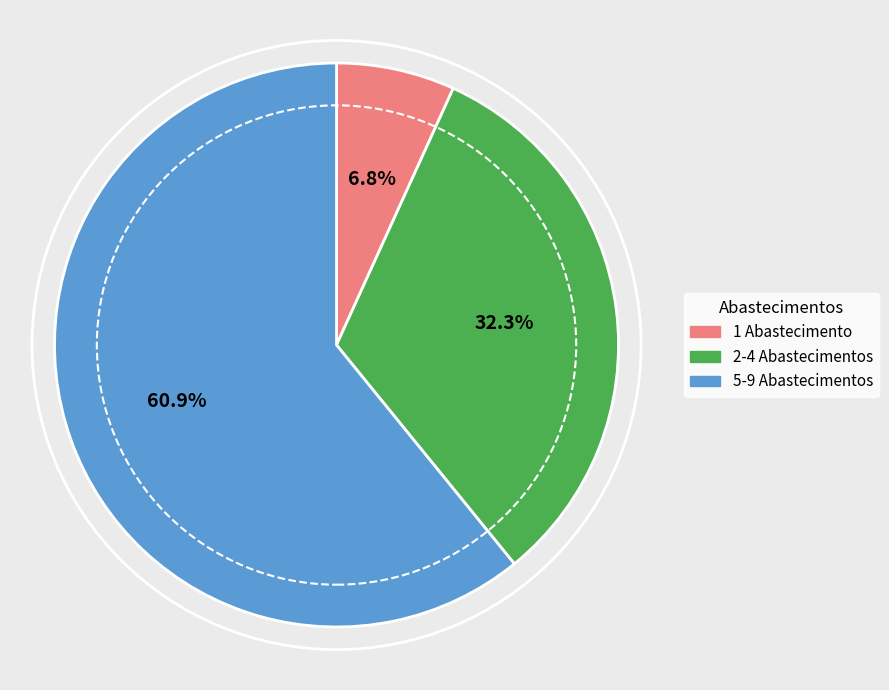

Does any single category account for the majority?

Yes